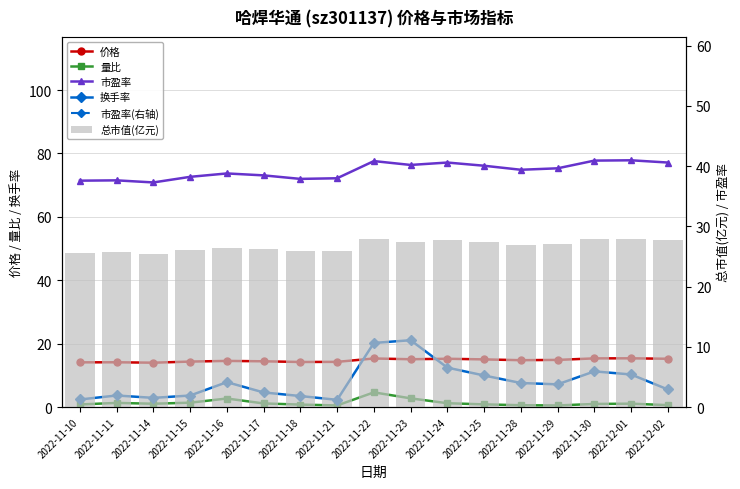

Where does the 市盈率 series first go above 74?

2022-11-22